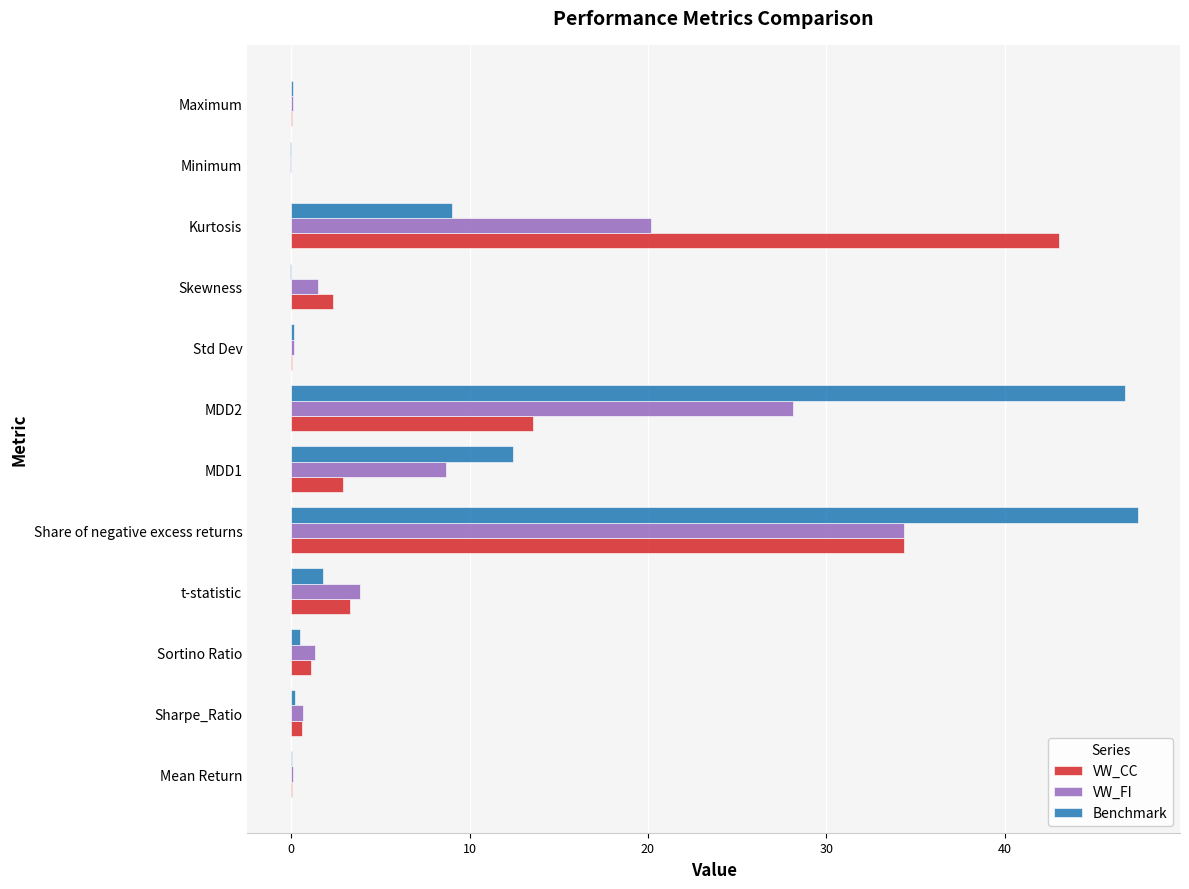

What is the maximum value for VW_CC?

43.0